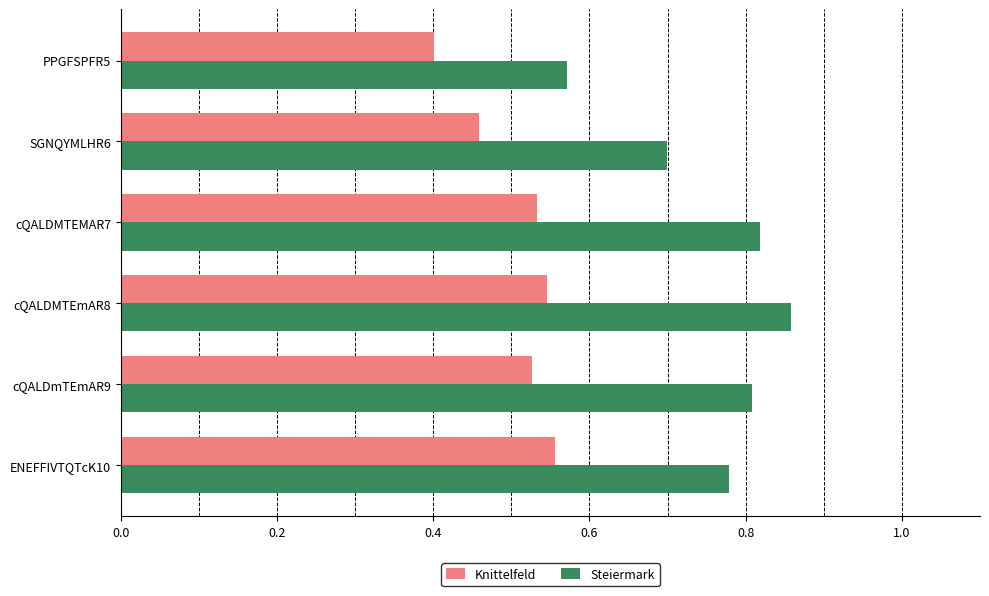

True or false: Steiermark has a value of 0.2 at PPGFSPFR5.

False